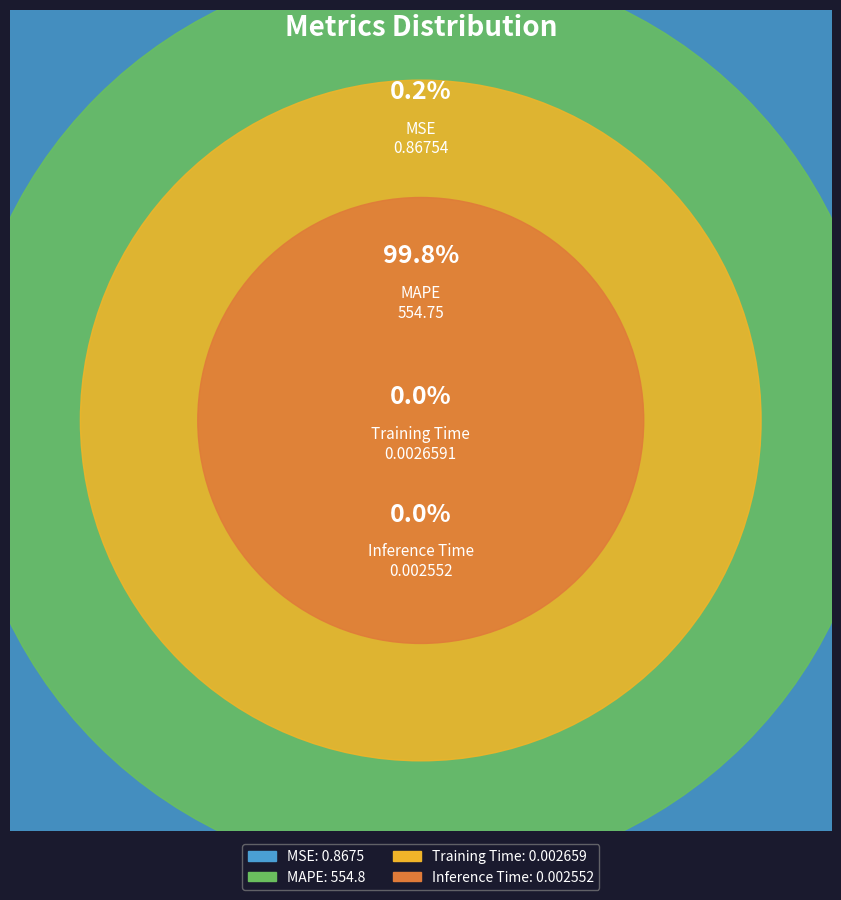

How many segments does this pie chart have?

4